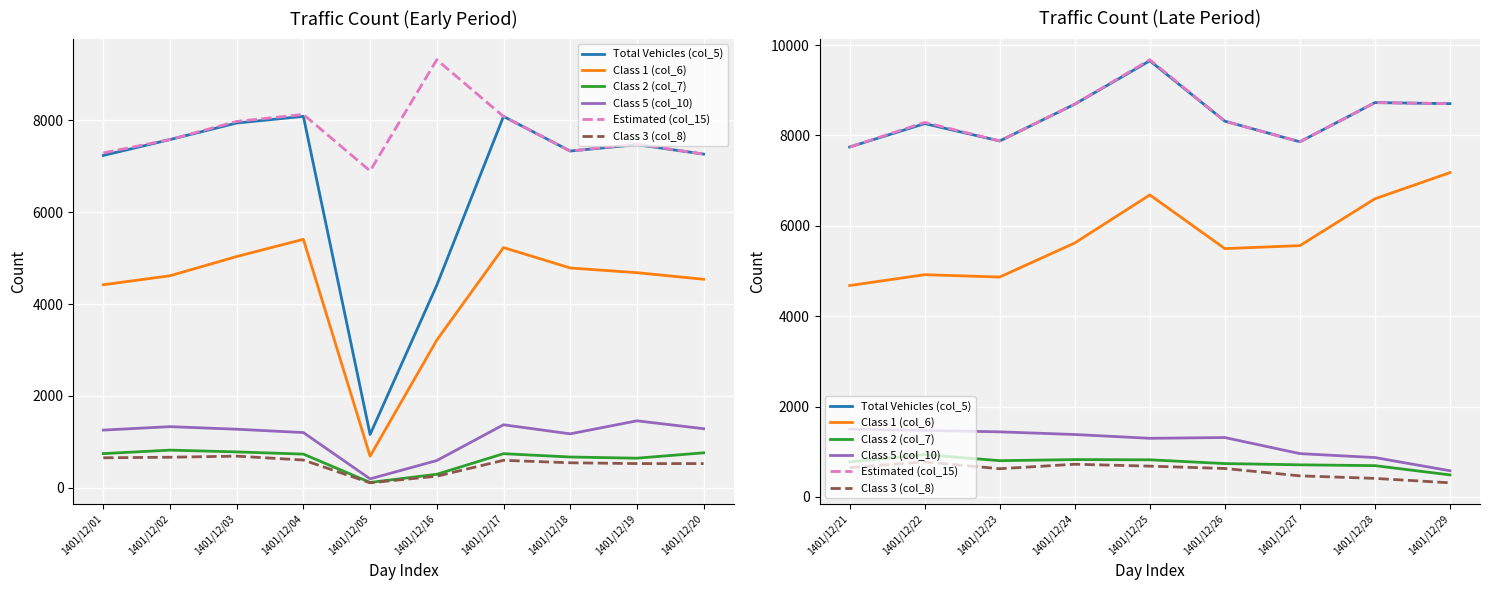

What is the difference between the maximum and minimum values in the Class 1 (col_6) series?

2499